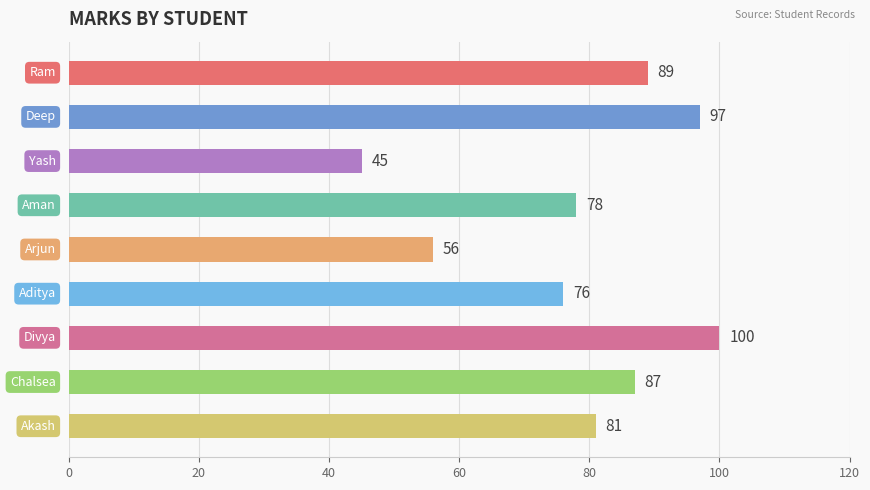

What is the difference between the maximum and minimum values?

55